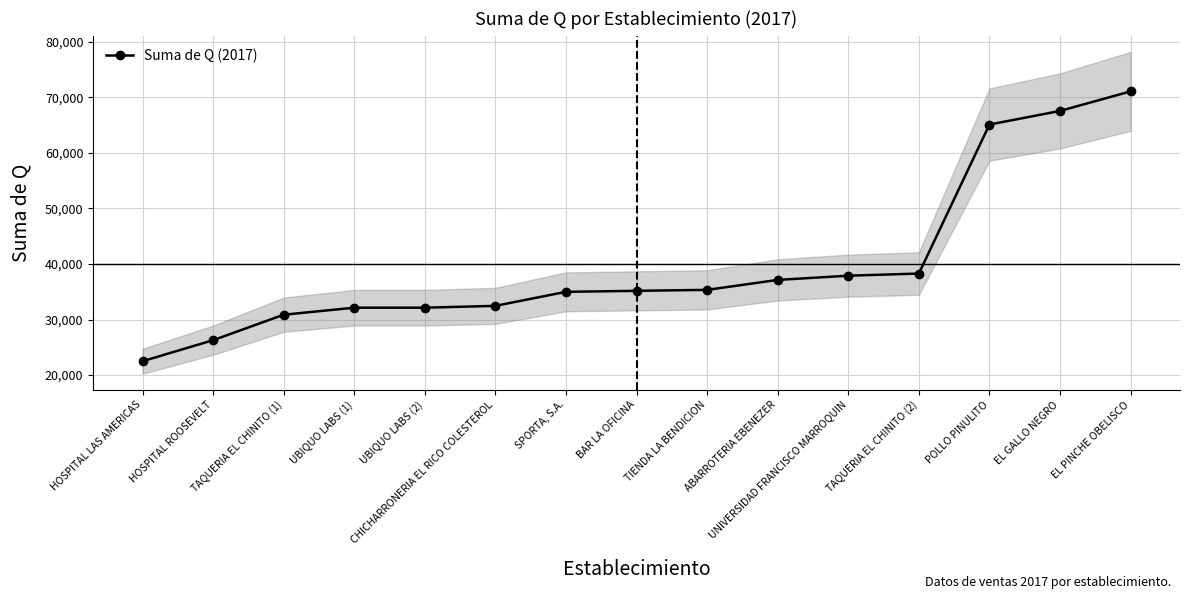

Reading left to right, list all the values displayed in this chart.

HOSPITAL LAS AMERICAS=22486.0	HOSPITAL ROOSEVELT=26275.8	TAQUERIA EL CHINITO (1)=30861.5	UBIQUO LABS (1)=32125.0	UBIQUO LABS (2)=32125.8	CHICHARRONERIA EL RICO COLESTEROL=32456.2	SPORTA, S.A.=34984.2	BAR LA OFICINA=35163.5	TIENDA LA BENDICION=35338.0	ABARROTERIA EBENEZER=37129.0	UNIVERSIDAD FRANCISCO MARROQUIN=37889.2	TAQUERIA EL CHINITO (2)=38274.0	POLLO PINULITO=65105.5	EL GALLO NEGRO=67555.5	EL PINCHE OBELISCO=71079.0